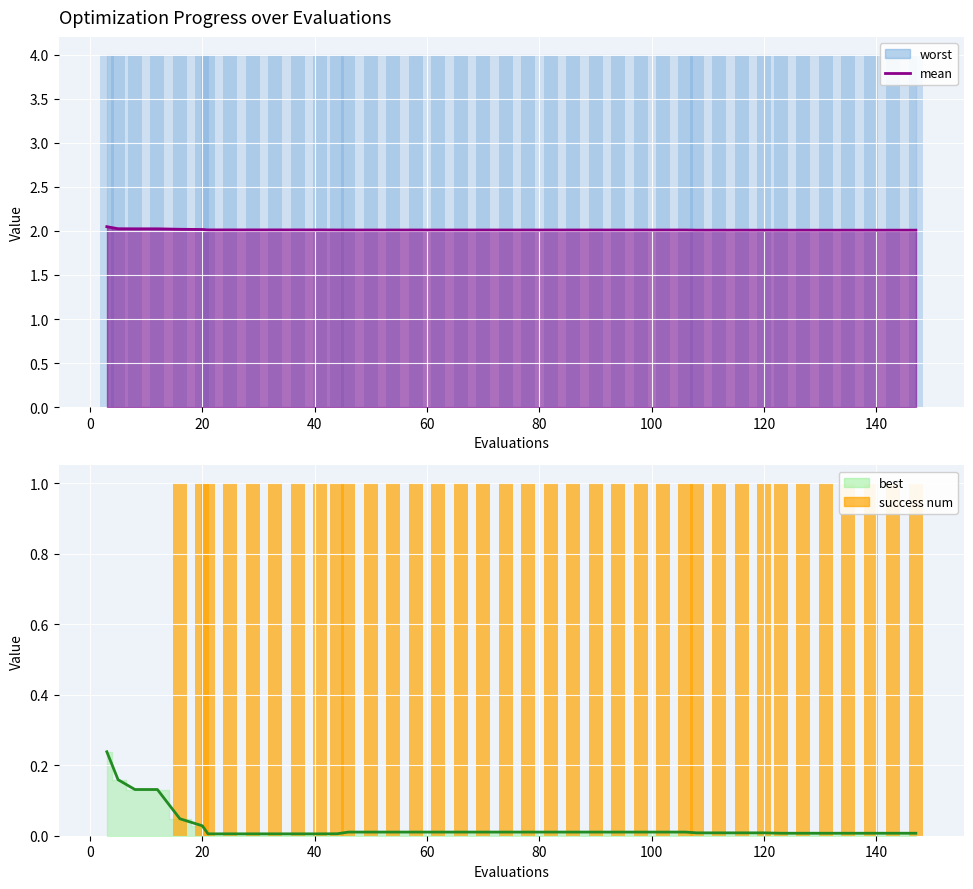

True or false: the data shows 0 at 20.

True